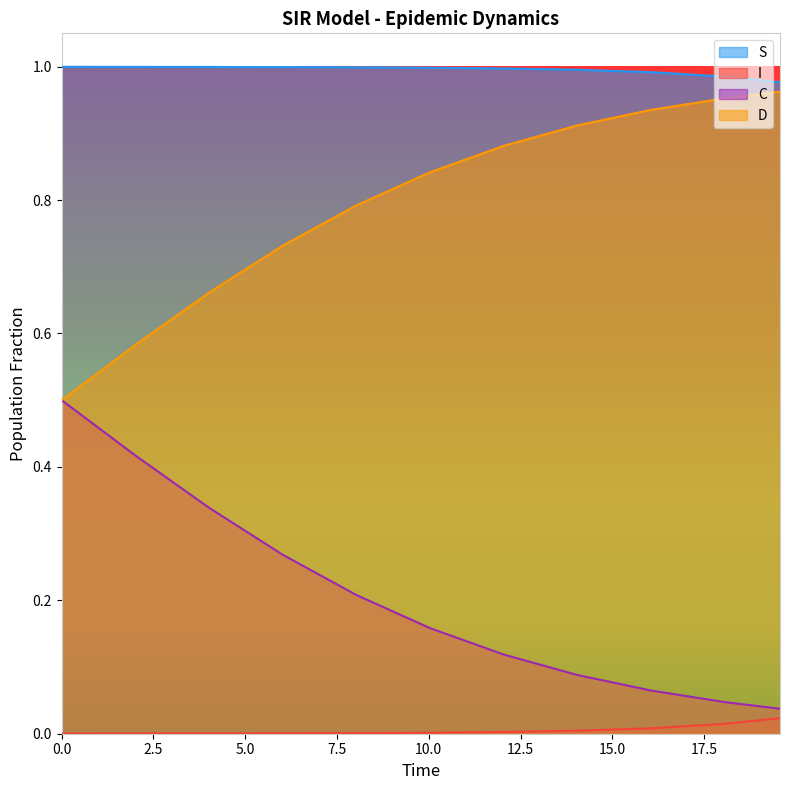

True or false: D and I intersect in this chart.

False